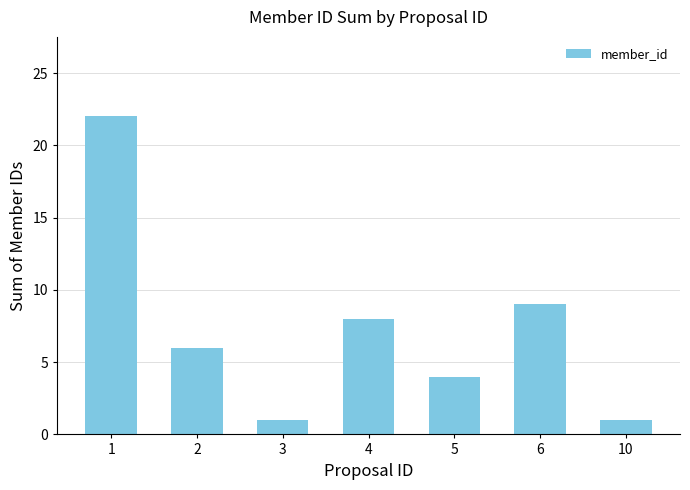

At which label does the data first exceed 6?

1